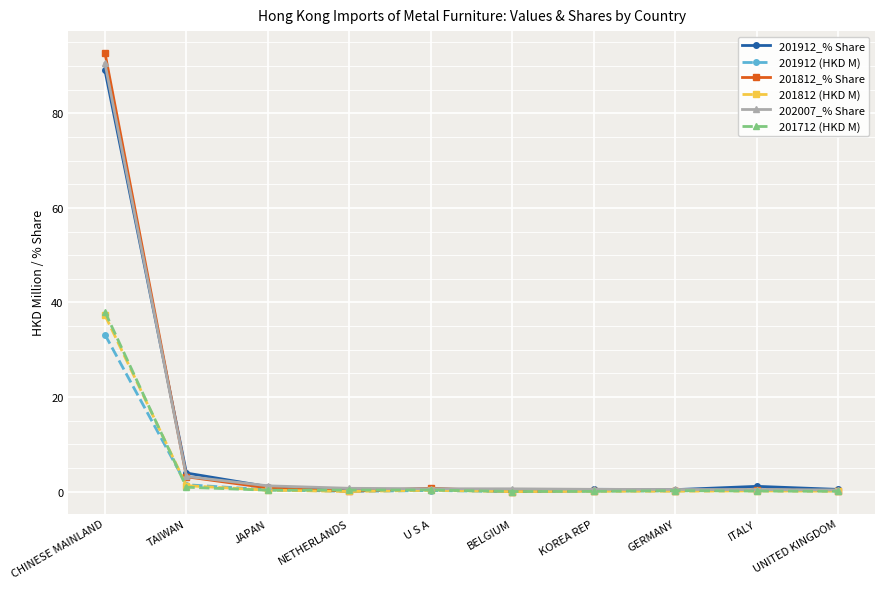

Which series has the largest range (max minus min)?

201812_% Share